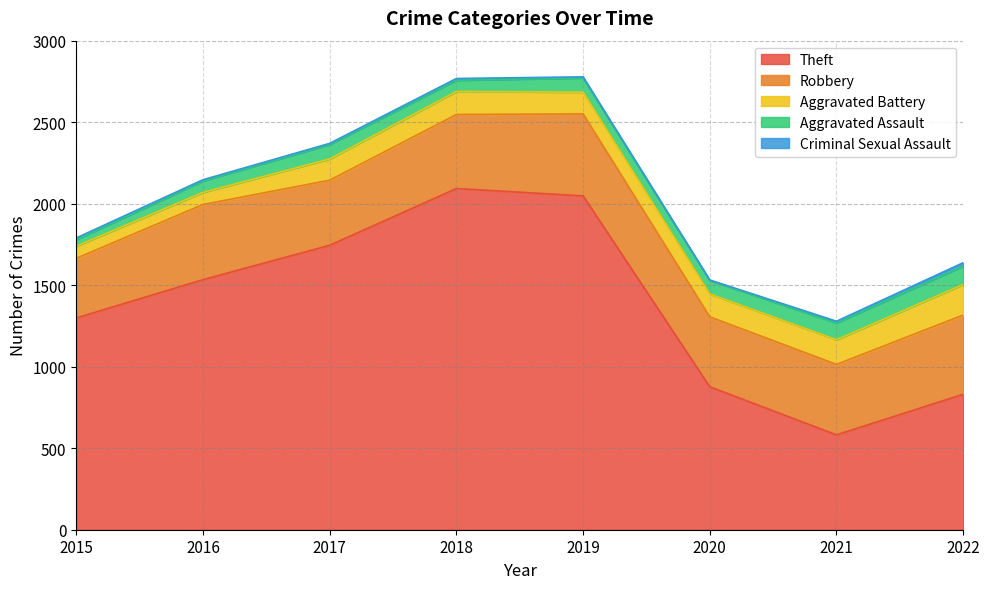

What is the difference between the Criminal Sexual Assault values at 2015 and 2017?

4